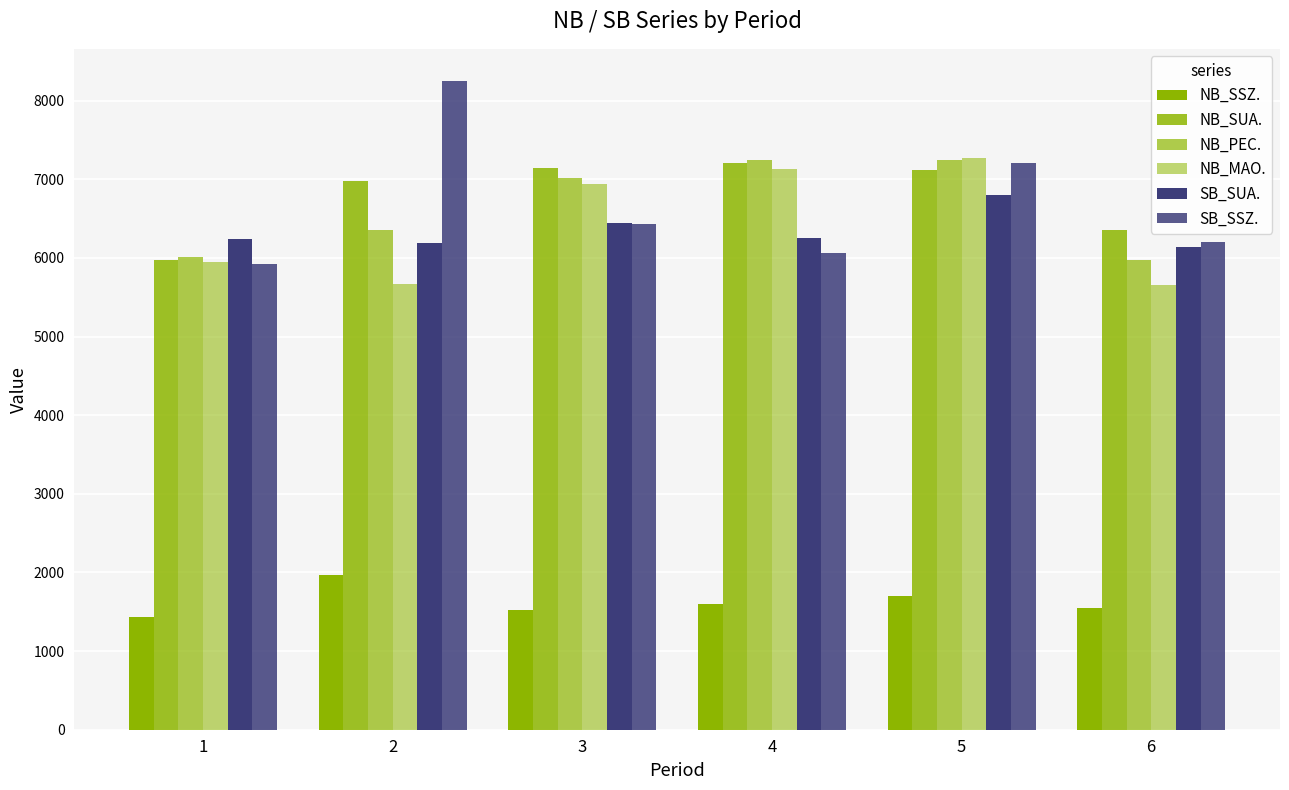

What is the sum of all NB_MAO. values?

38611.3